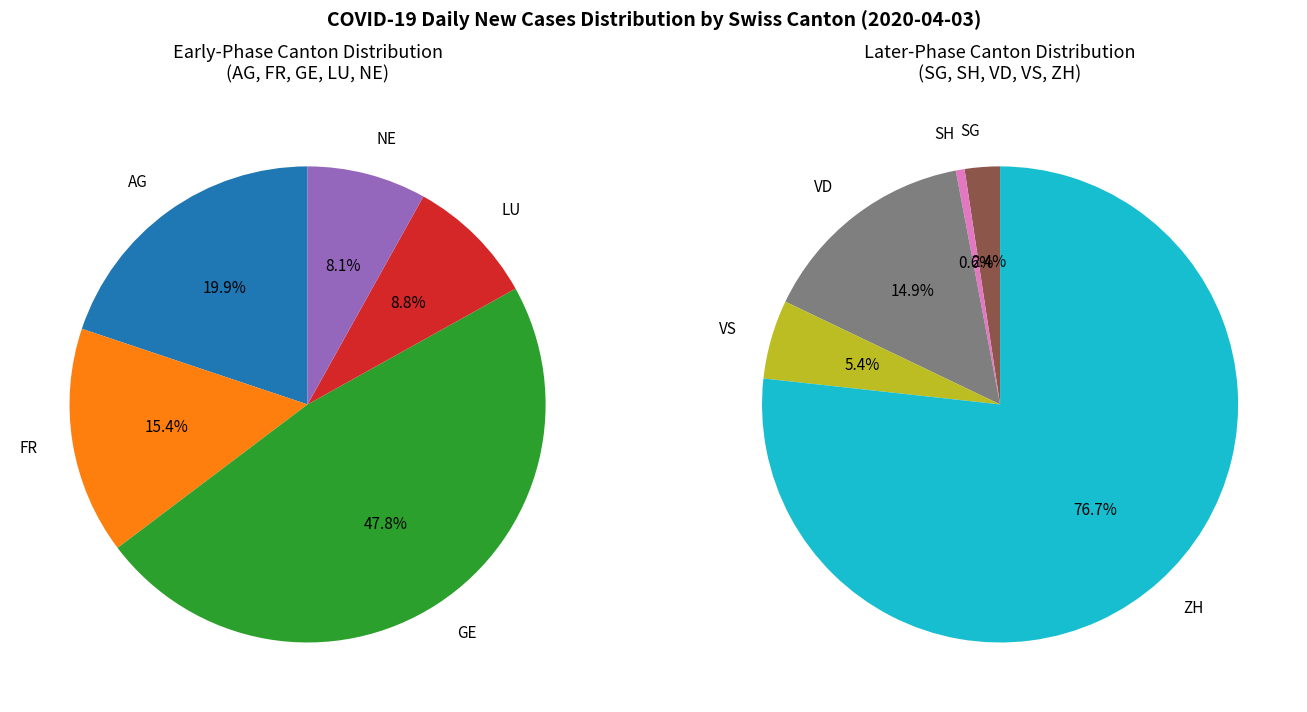

Rank the categories by value from highest to lowest.

ZH, VD, GE, AG, VS, FR, LU, SG, NE, SH